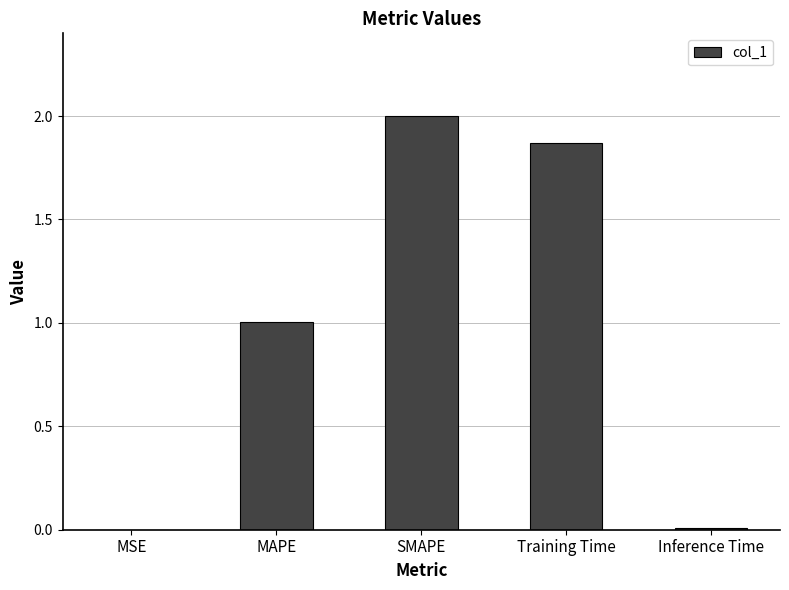

What is the sum of the values at Training Time and SMAPE?

3.9